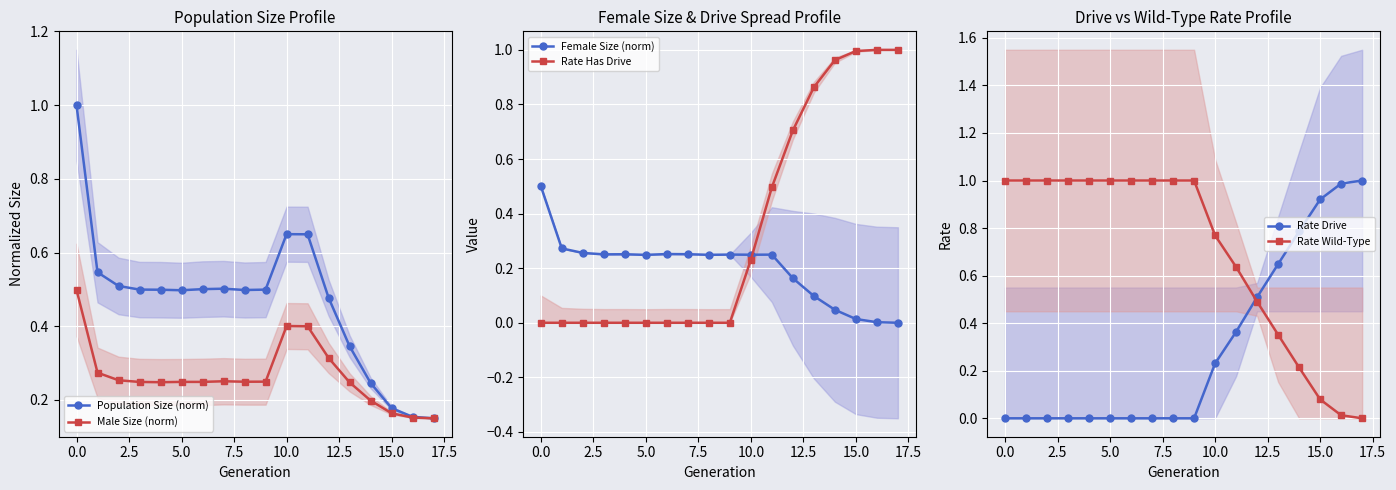

Count the number of categories in the chart.

18